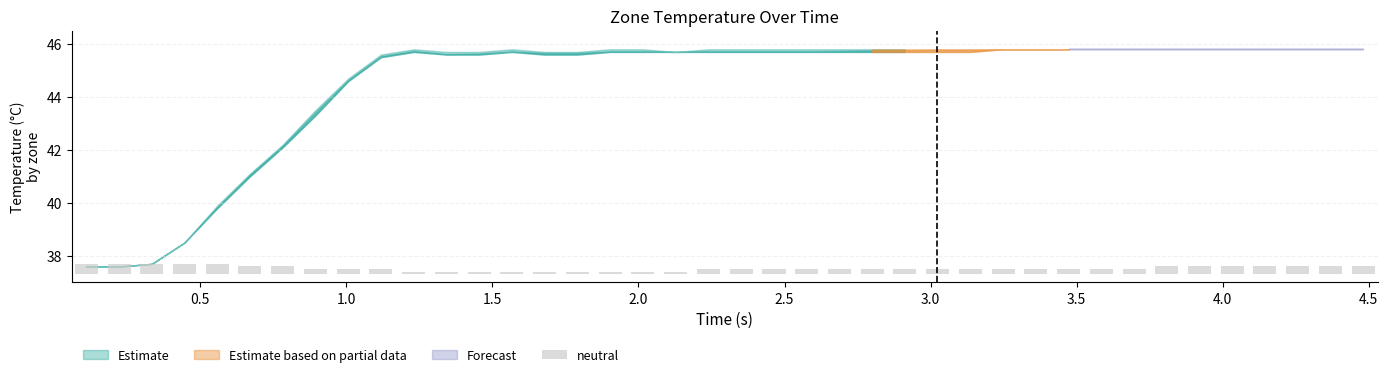

The chart shows a value of 0.2 at 11. True or false?

False